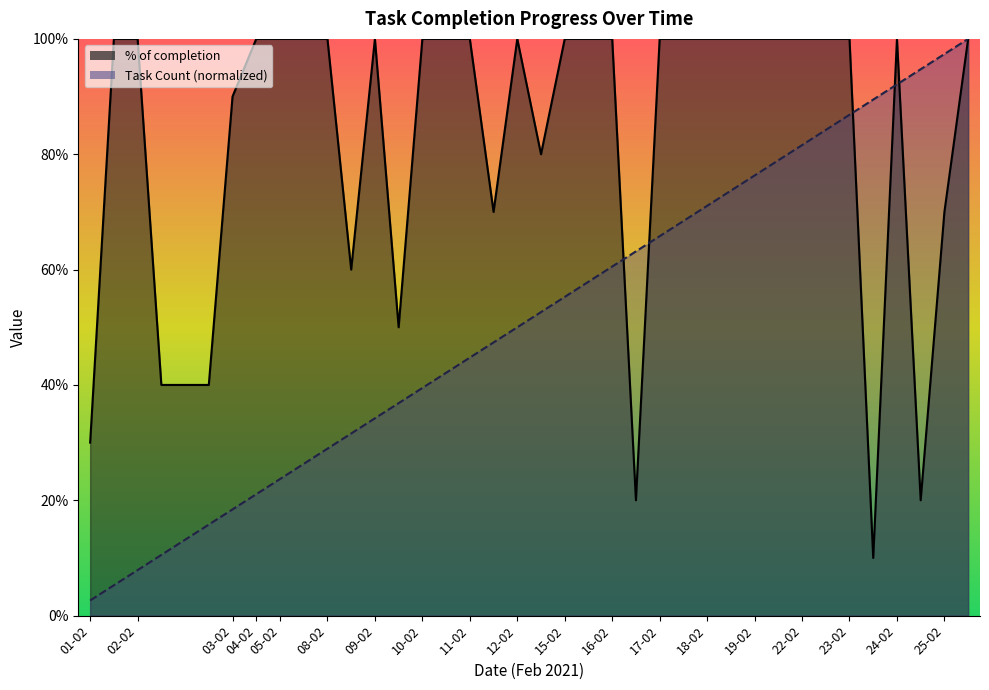

Which category has the lowest value in the % of completion series?

23-02